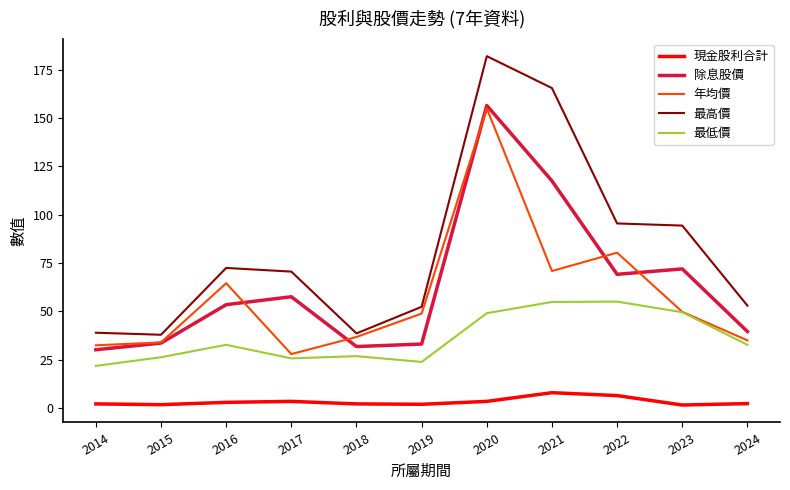

The 年均價 series shows 38.5 at 2017. True or false?

False